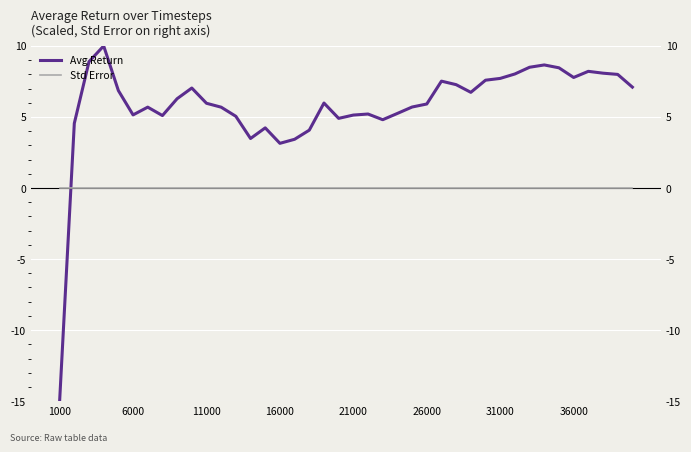

After their last crossing, which series has the higher values: Avg Return or Std Error?

Avg Return